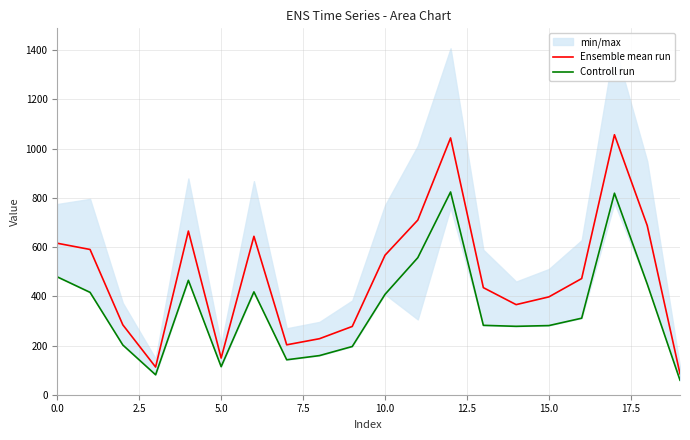

What is the total value across all series at 16?

783.2